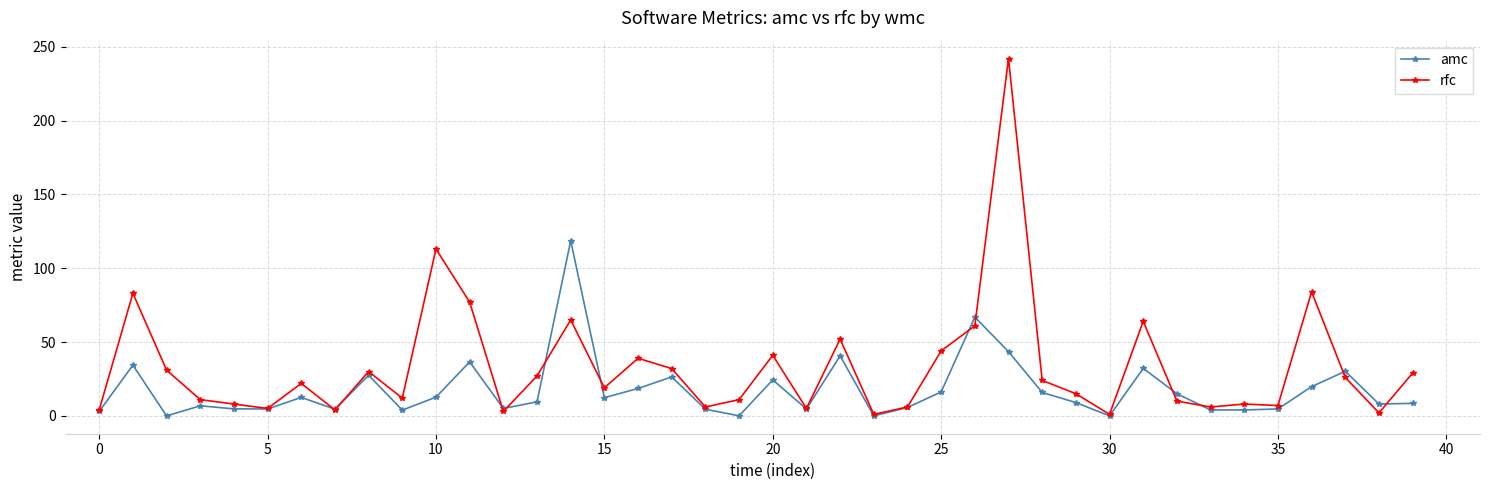

True or false: rfc has more than 1 interior local peaks.

True